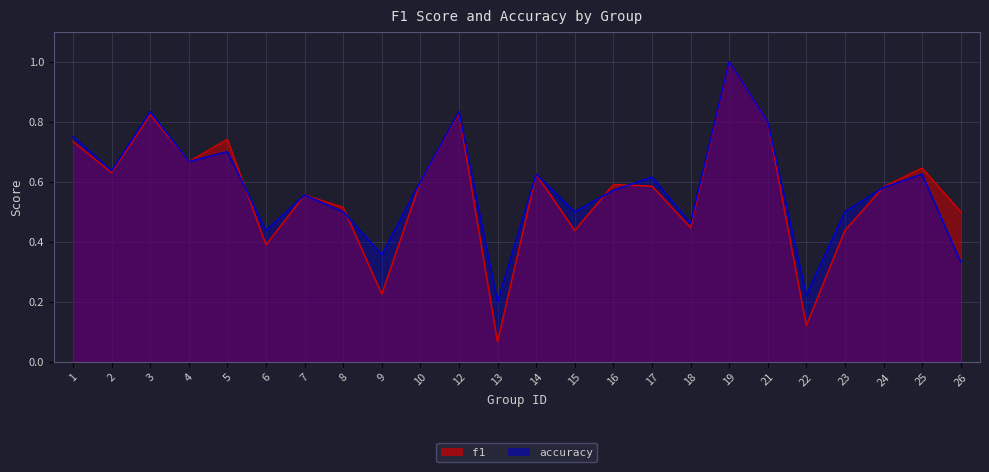

At how many categories does at least one series exceed 0?

24